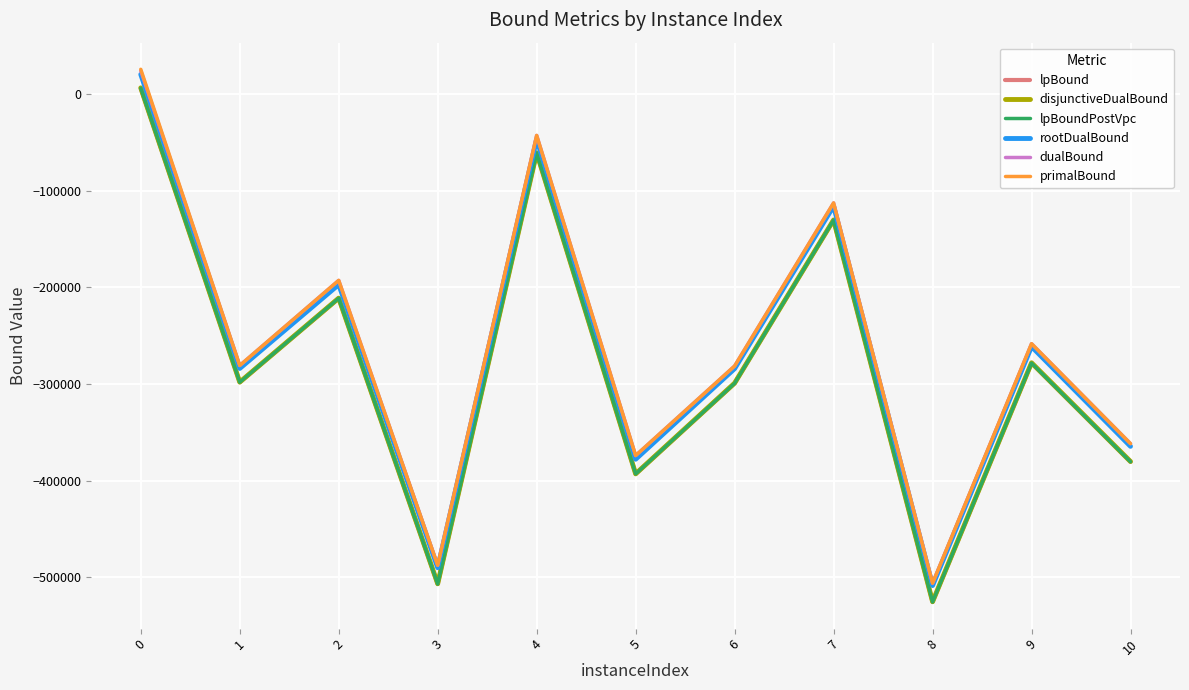

What is the difference between the lpBound values at 0 and 8?

531781.5